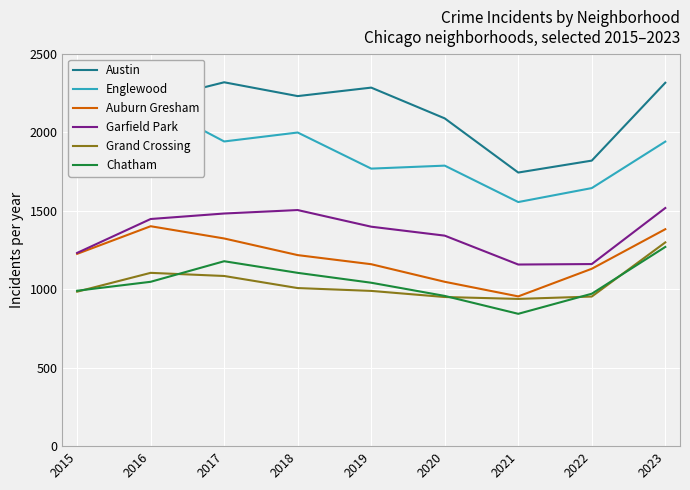

How many data points in Chatham are above 1041?

4